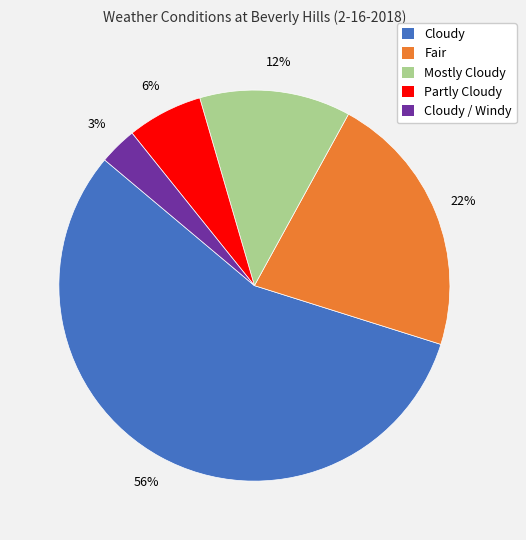

Is there a majority slice in this chart?

Yes